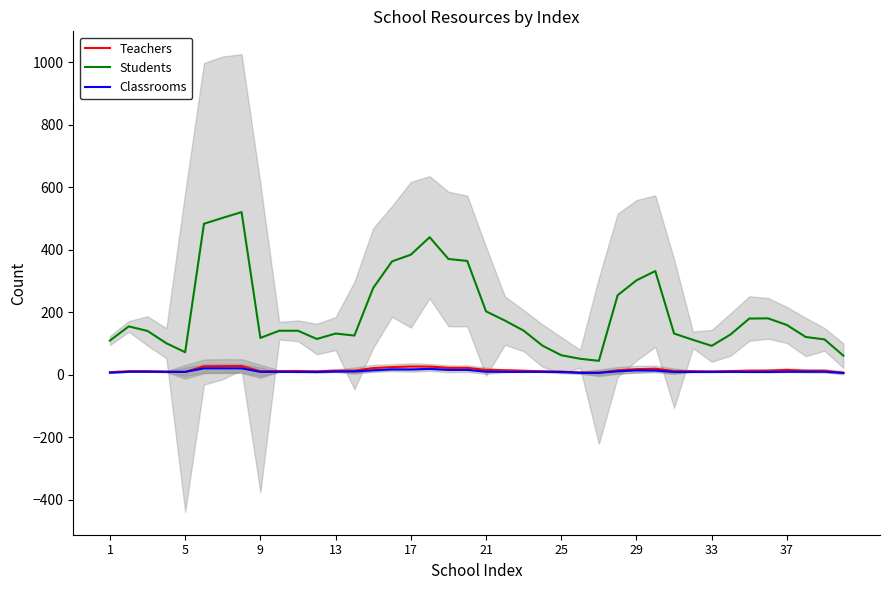

True or false: Students and Teachers intersect in this chart.

False